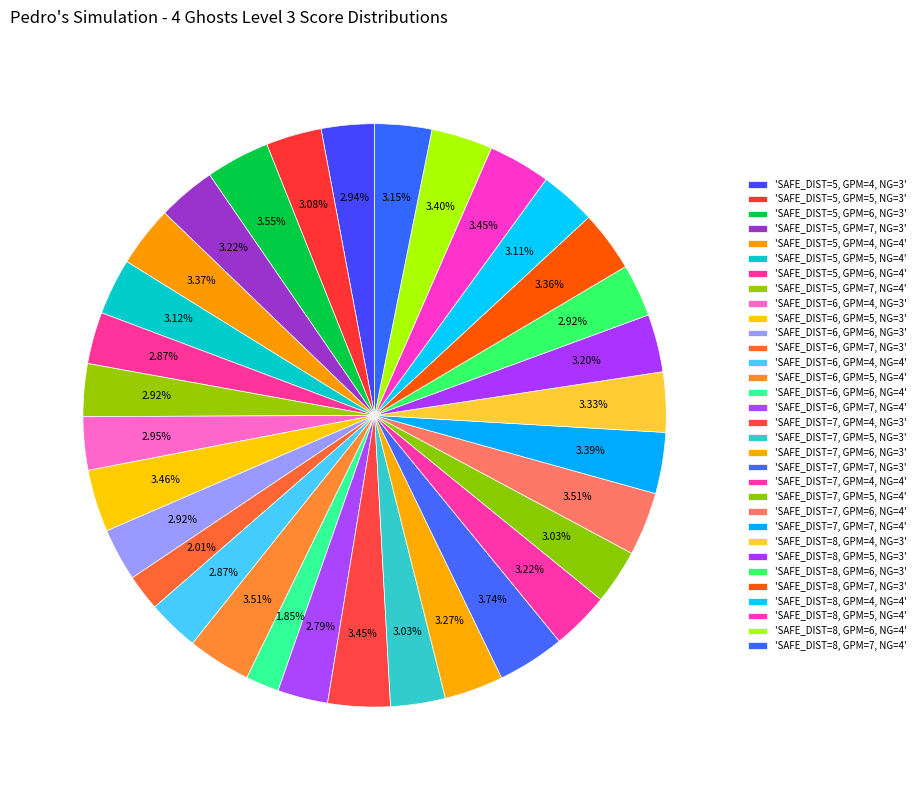

How many slices are in this pie chart?

32